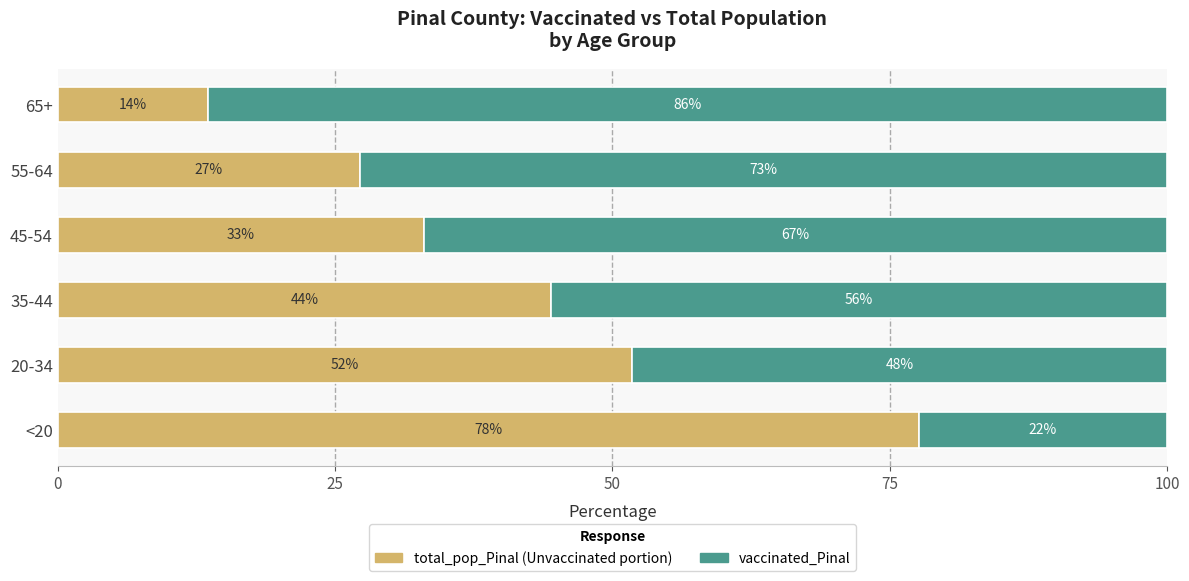

How many bars are there in total?

12